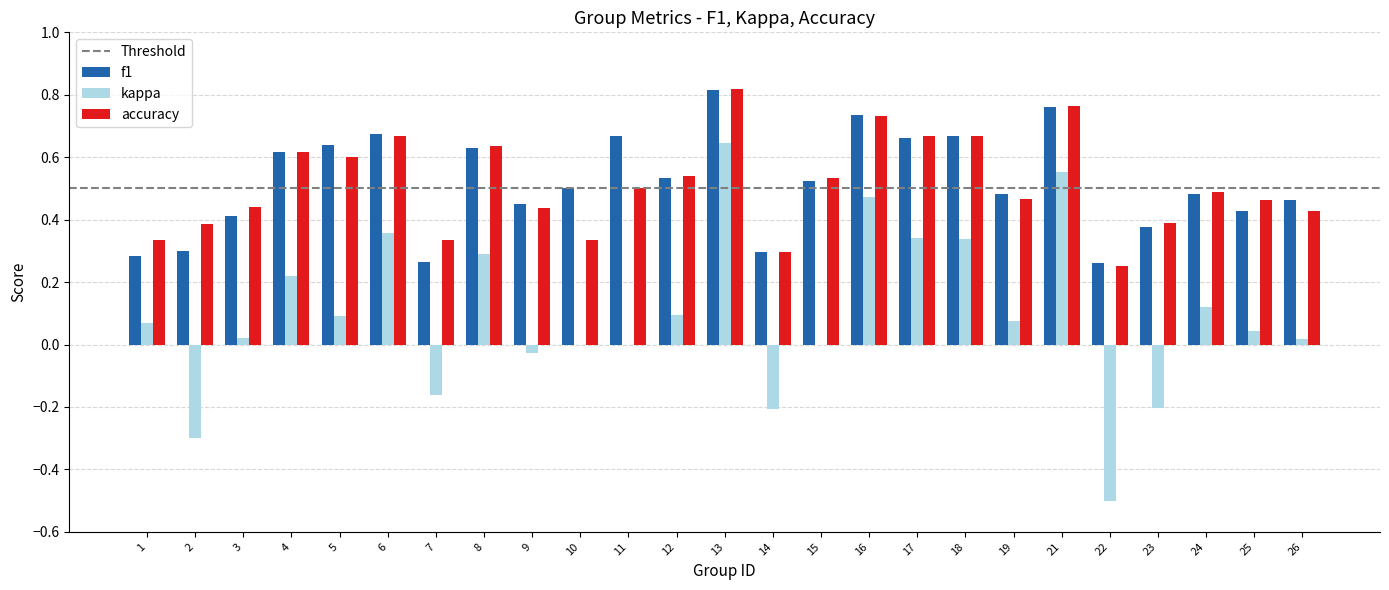

Is it true that accuracy equals 0.5 at 19?

True